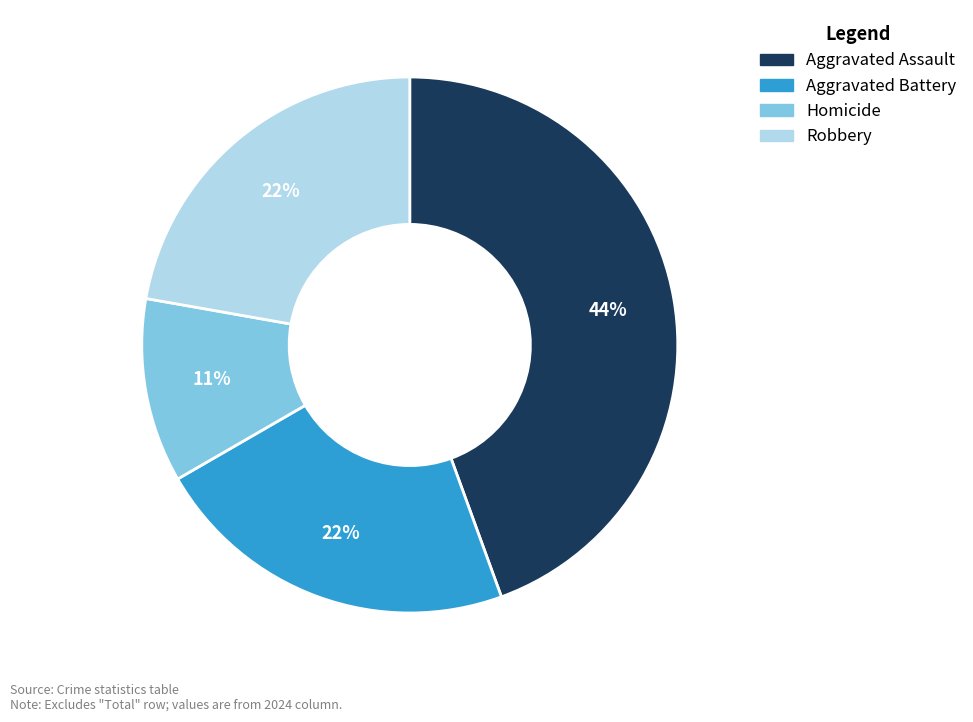

To the nearest percent, what is the combined percentage of Robbery and Homicide?

33%